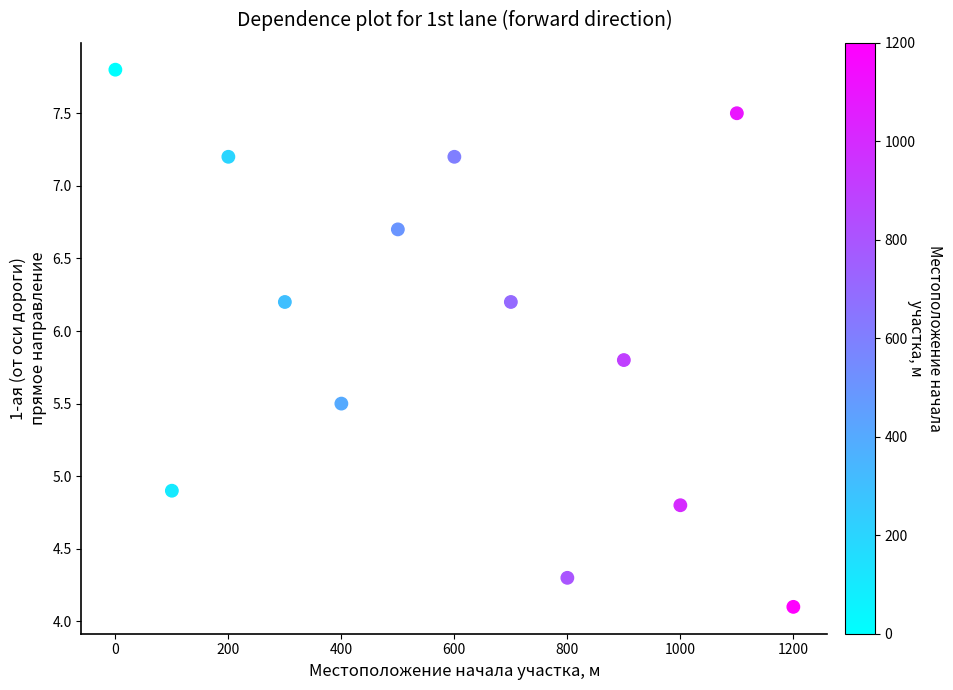

What is the range of Y values (max minus min)?

3.7